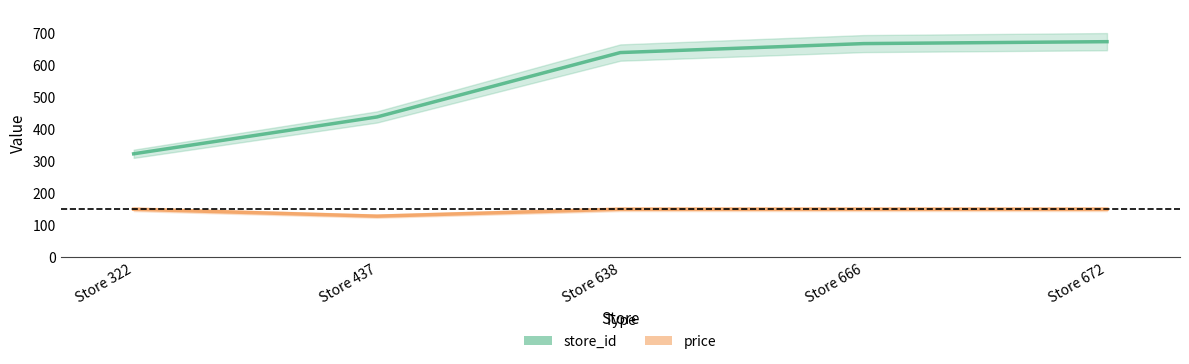

The price series shows 55.0 at Store 437. True or false?

False